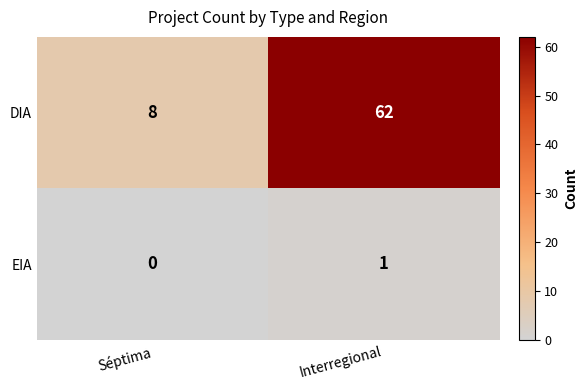

Rank the series by their average value, from highest to lowest.

DIA, EIA